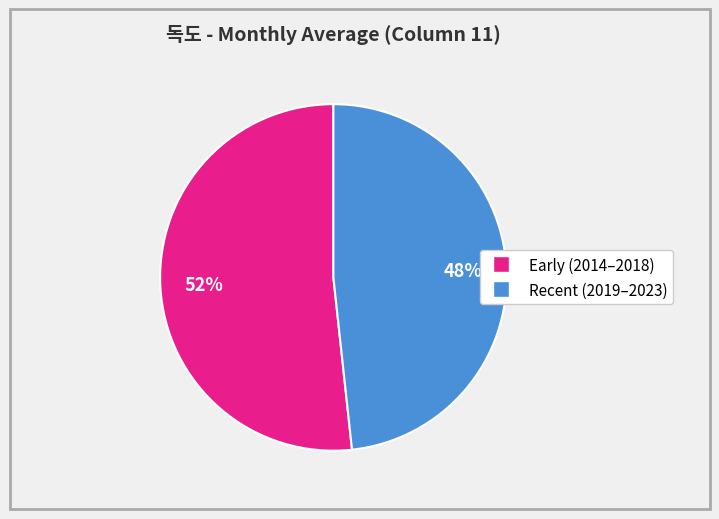

To the nearest percent, what is the average slice percentage?

50%